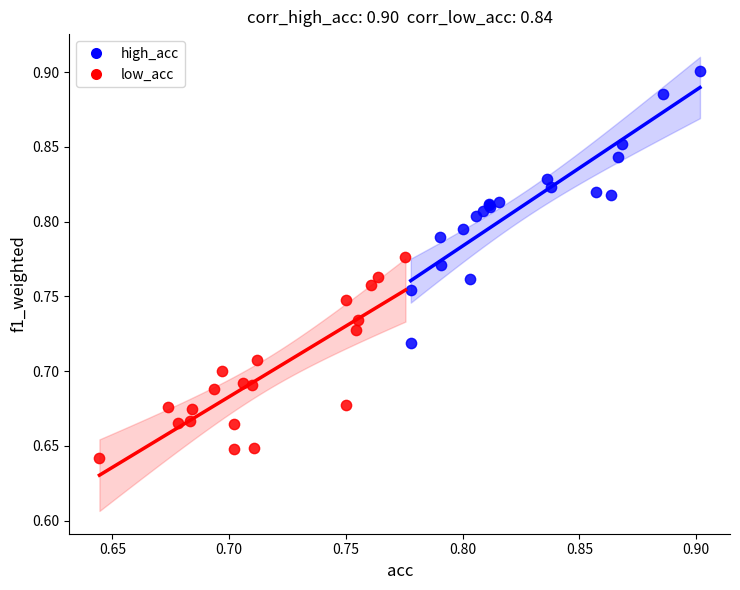

Which series reaches the minimum Y coordinate?

low_acc